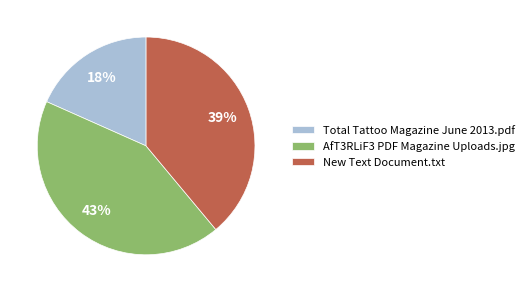

How many slices are in this pie chart?

3